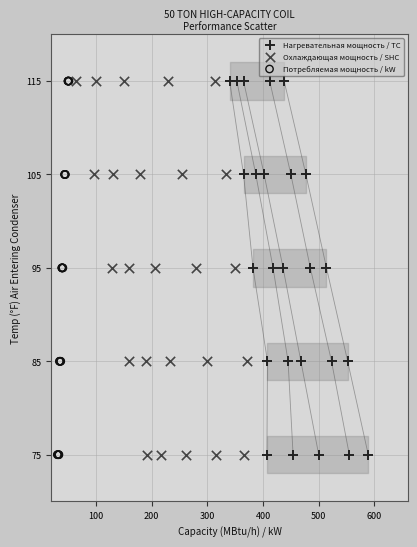

What are all the series names shown in the legend?

Нагревательная мощность / TC, Охлаждающая мощность / SHC, Потребляемая мощность / kW